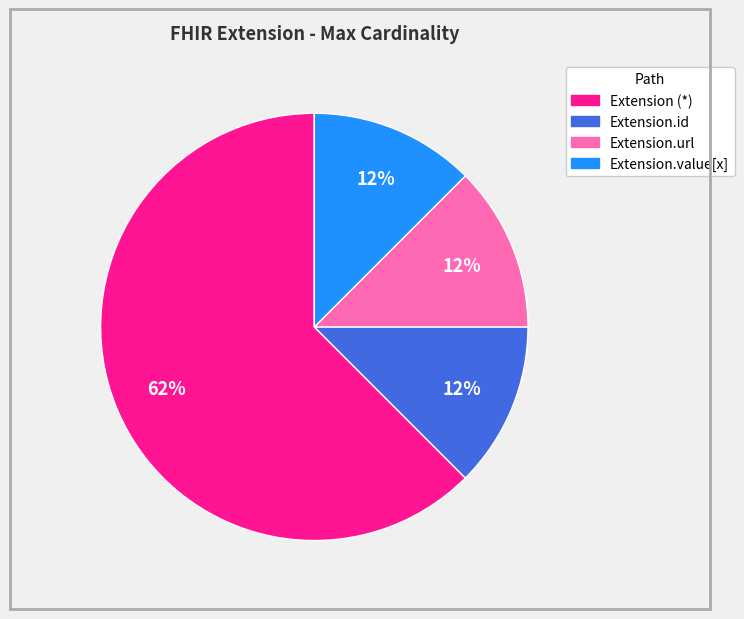

Is there any slice that represents more than half of the pie?

Yes